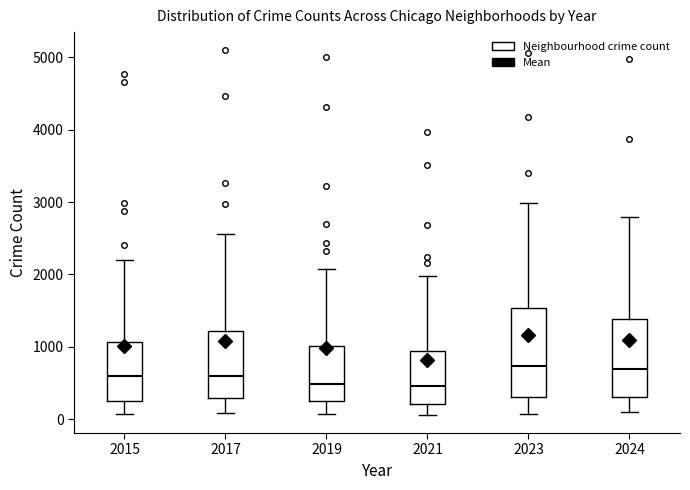

Which box is the tallest, from its lower edge to its upper edge?

2023